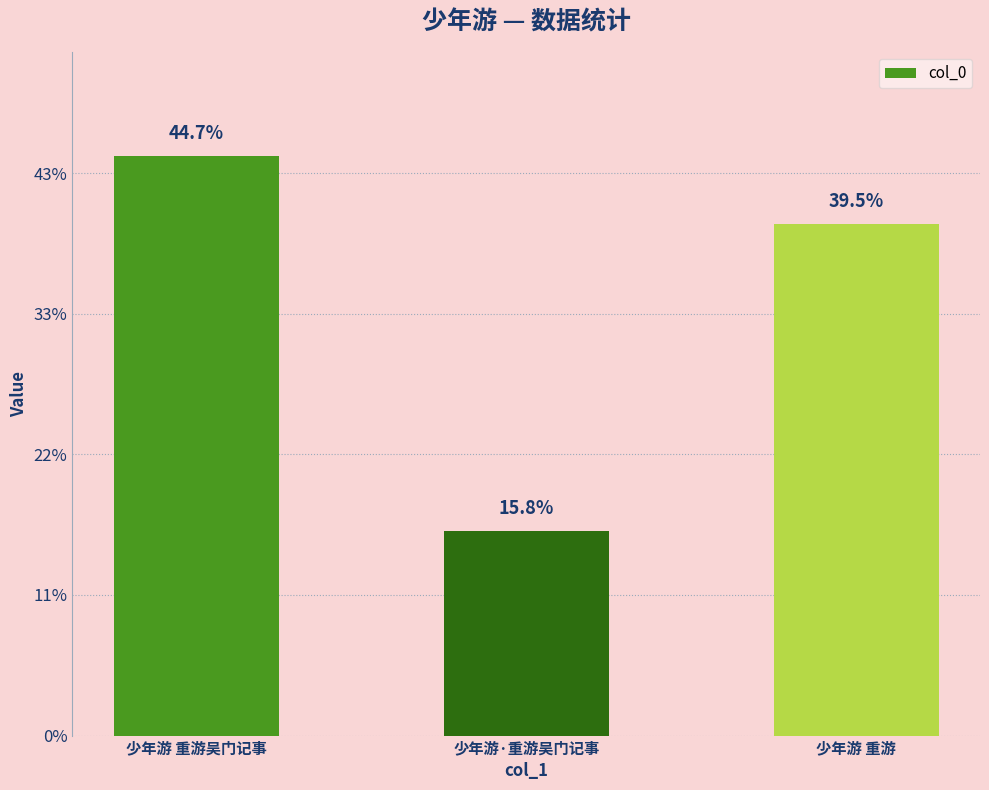

Does the chart contain any negative values?

No